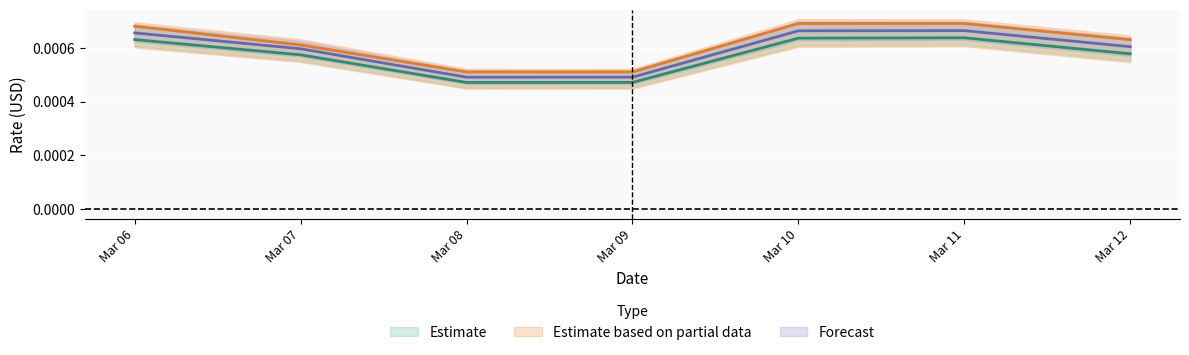

List the labels in order of ReferenceRateEUR value, smallest first.

Mar 09, Mar 08, Mar 07, Mar 12, Mar 06, Mar 10, Mar 11